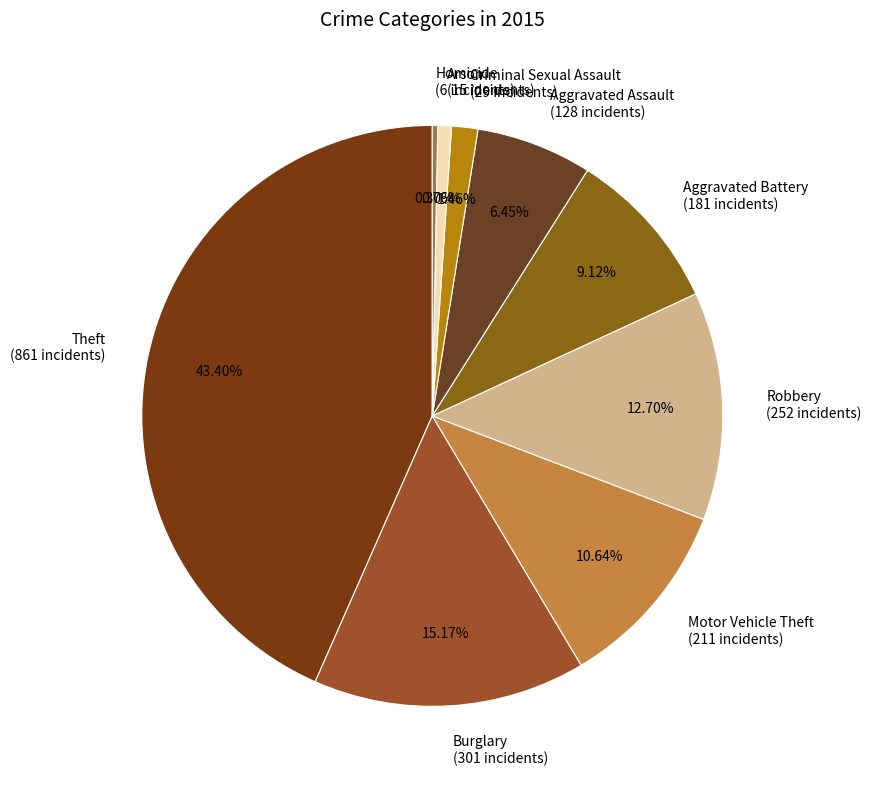

Is the sum of Criminal Sexual Assault and Burglary greater than half?

No